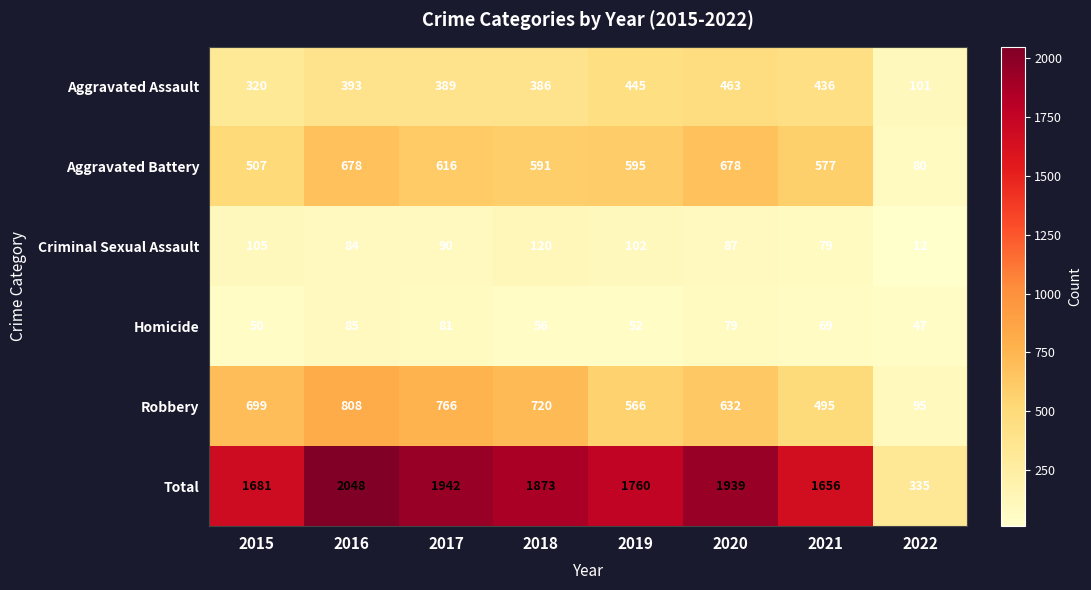

Which category has the highest value across all series?

2016